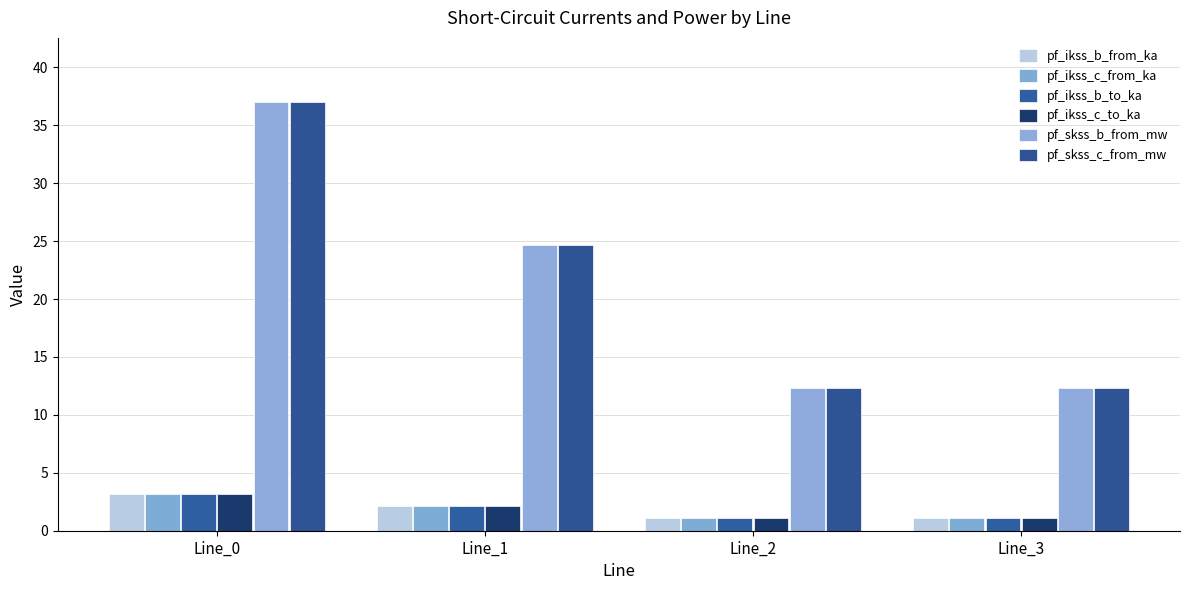

Is the value of pf_skss_b_from_mw at Line_3 greater than the value of pf_ikss_b_from_ka at Line_0?

Yes